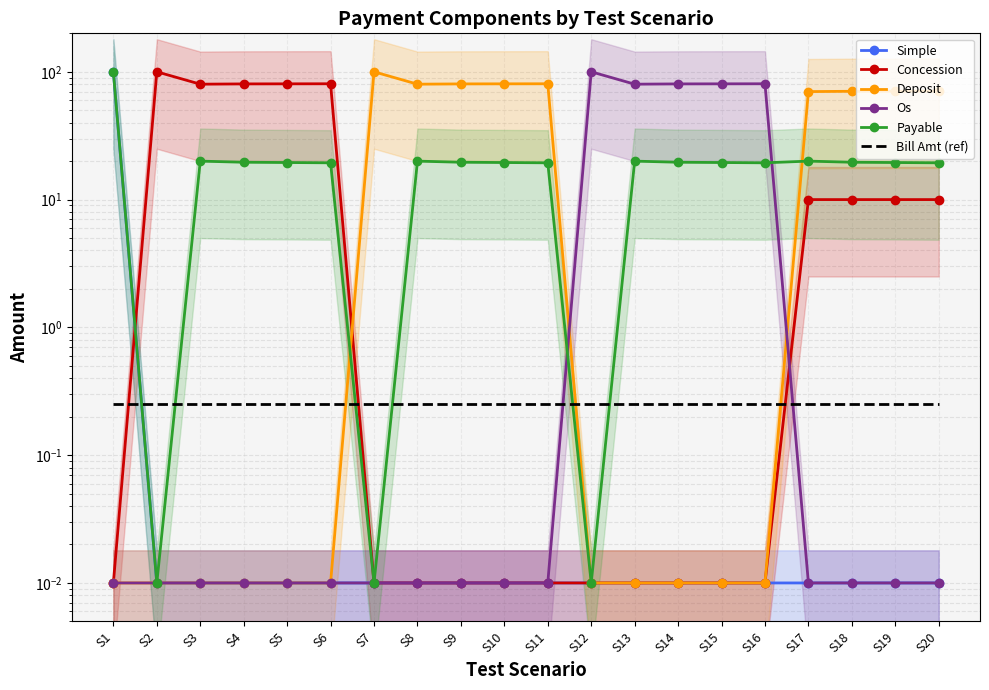

Which series has the largest range (max minus min)?

Simple